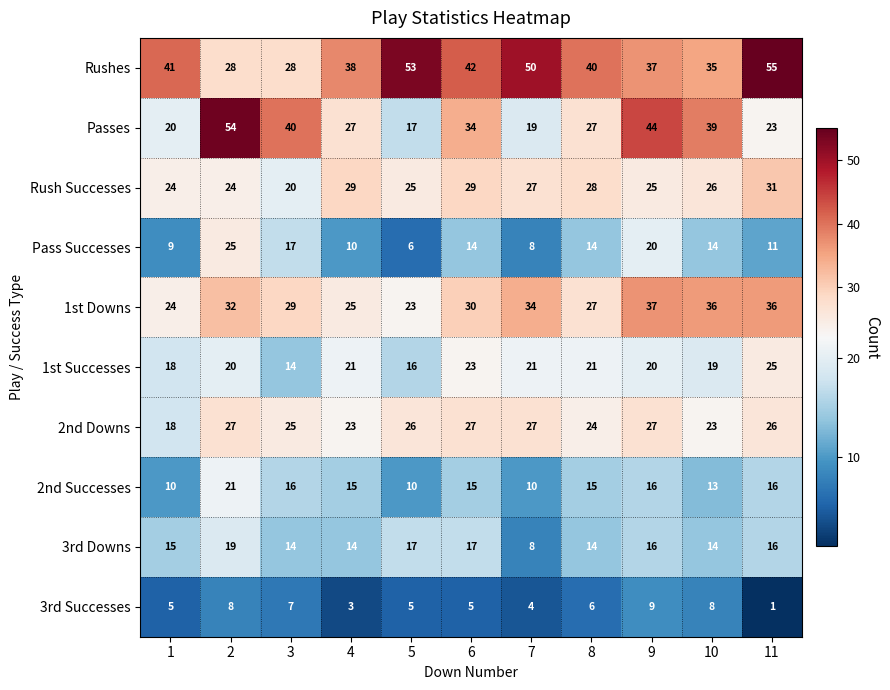

Which label corresponds to the smallest value in the chart?

11